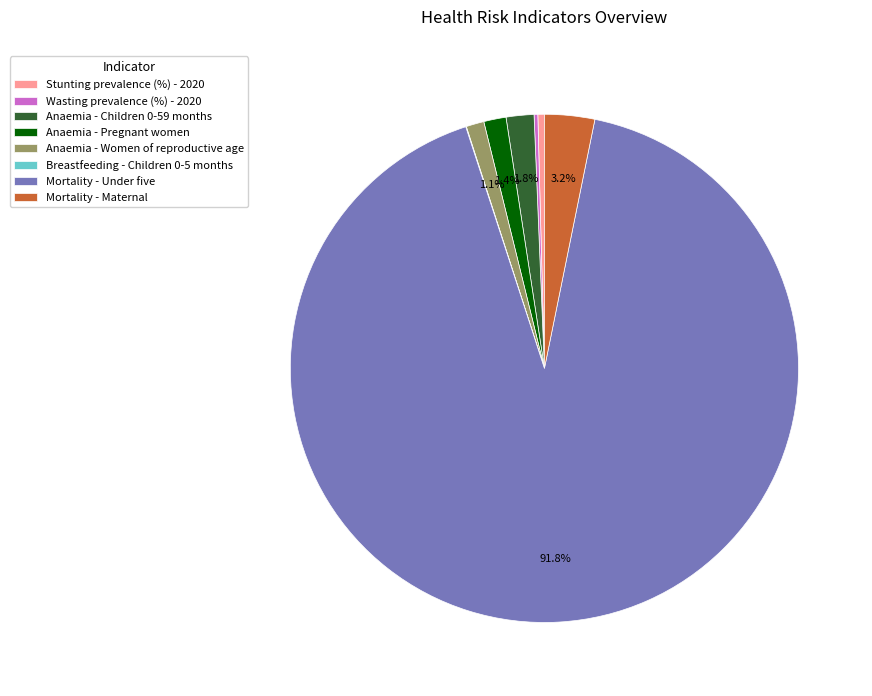

Does Anaemia - Women of reproductive age account for over 50% of the chart?

No